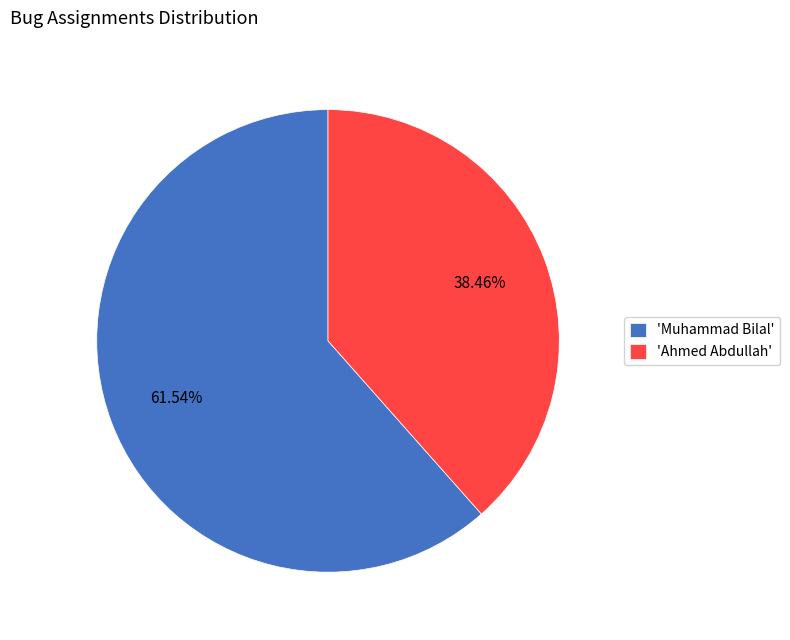

To the nearest percent, what is the difference between the largest and smallest slice percentages?

23%